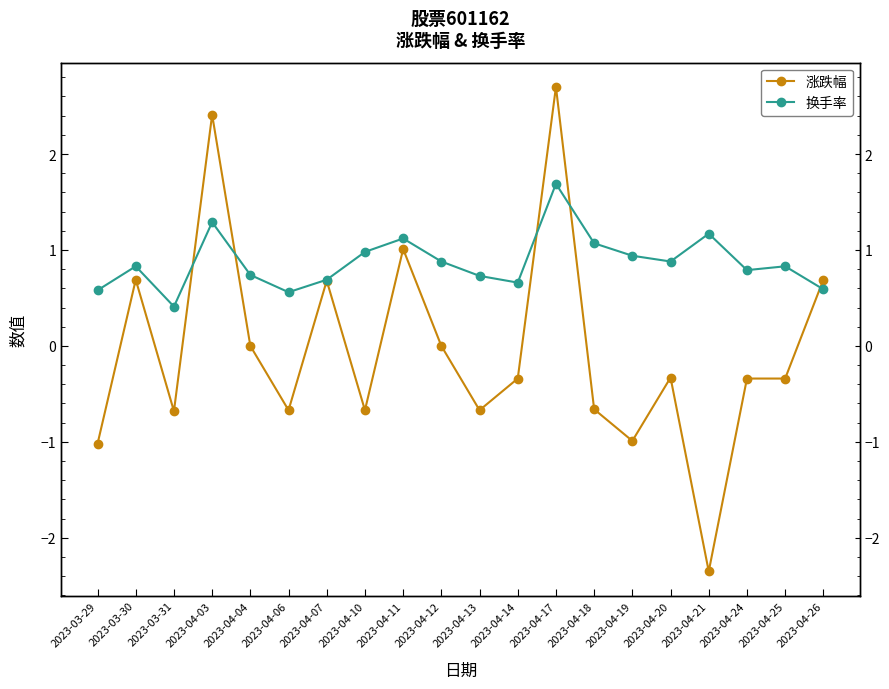

At how many categories does at least one series exceed 0?

20